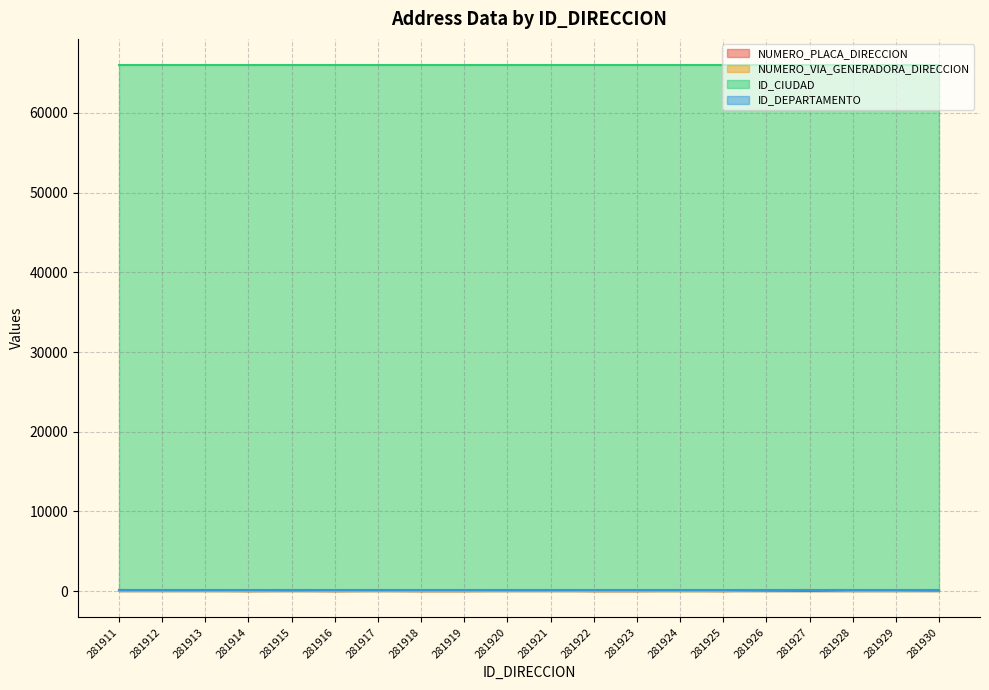

What is the greatest value displayed?

66001